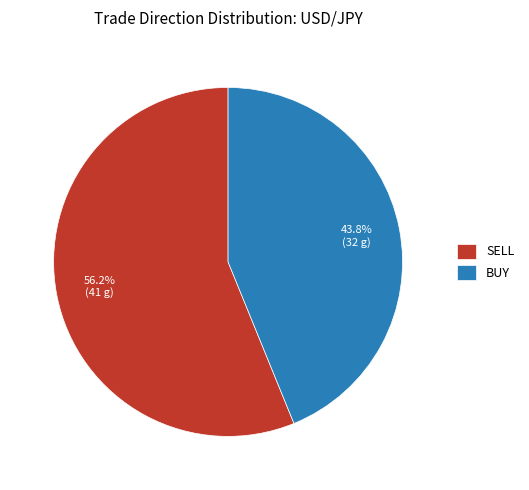

Is there any slice that represents more than half of the pie?

Yes